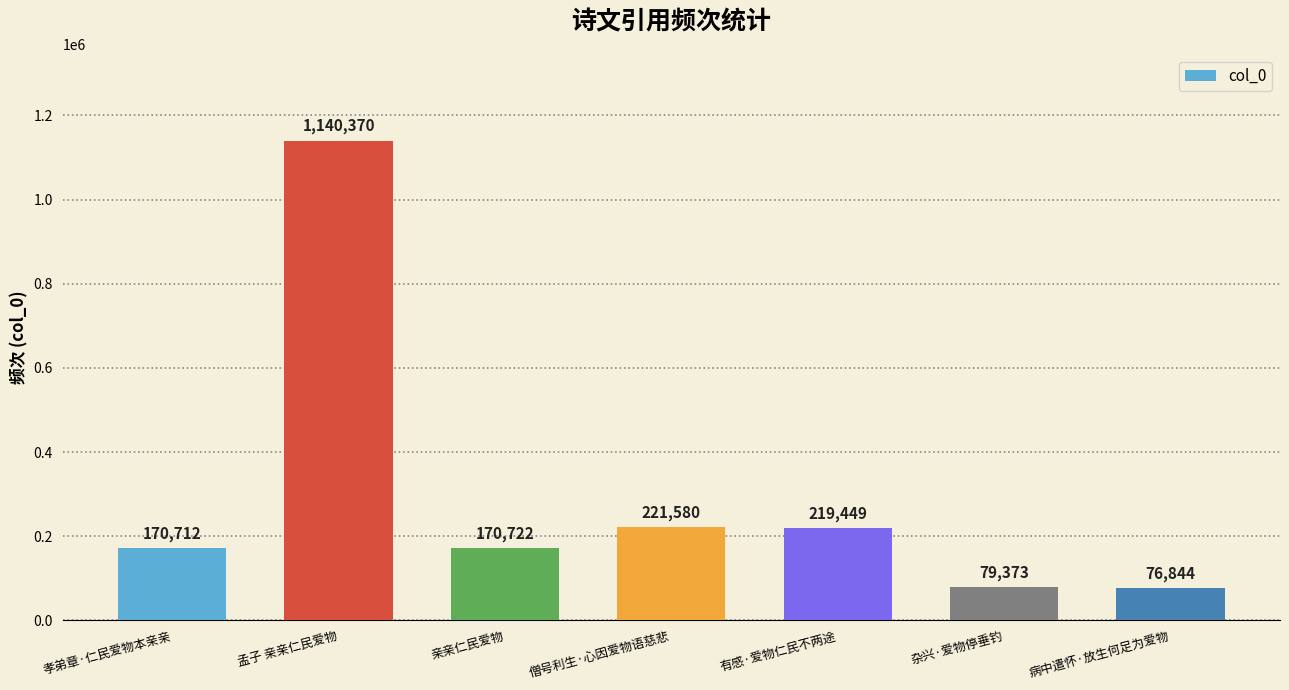

List the labels in order of value, largest first.

孟子 亲亲仁民爱物, 僧号利生·心因爱物语慈悲, 有感·爱物仁民不两途, 亲亲仁民爱物, 孝弟章·仁民爱物本亲亲, 杂兴·爱物停垂钓, 病中遣怀·放生何足为爱物